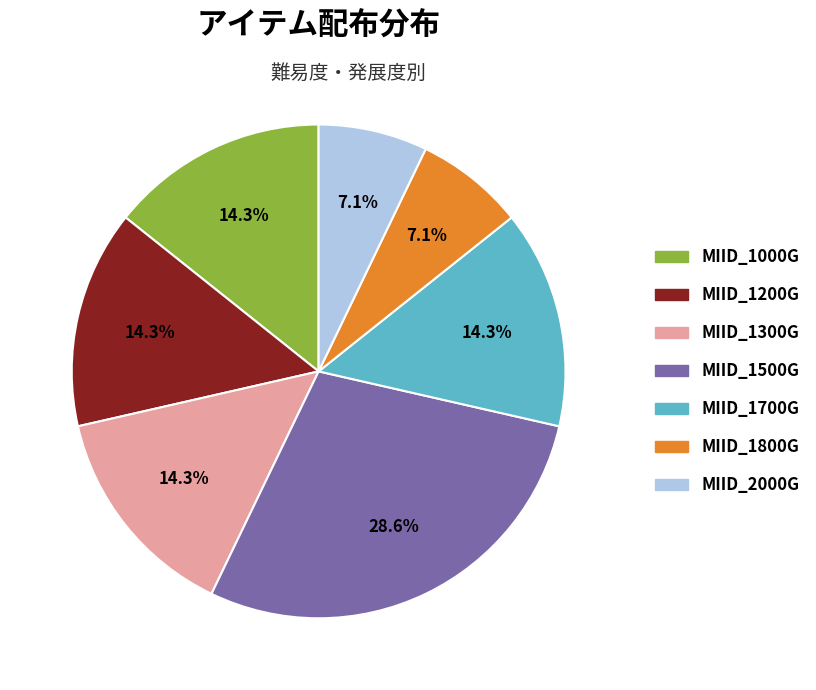

True or false: MIID_1300G accounts for 8% of the total.

False